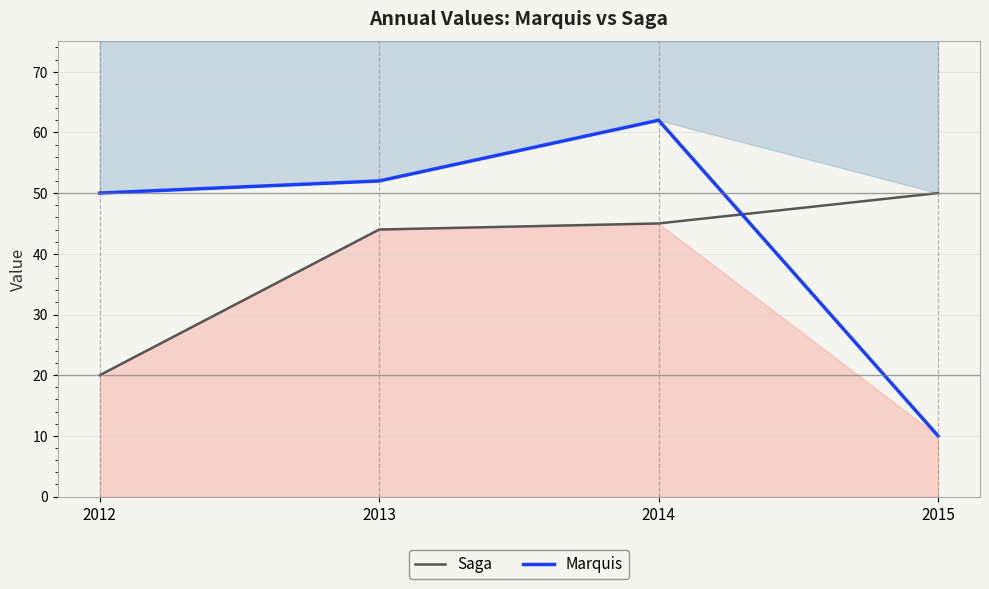

What are all the series names shown in the legend?

Saga, Marquis